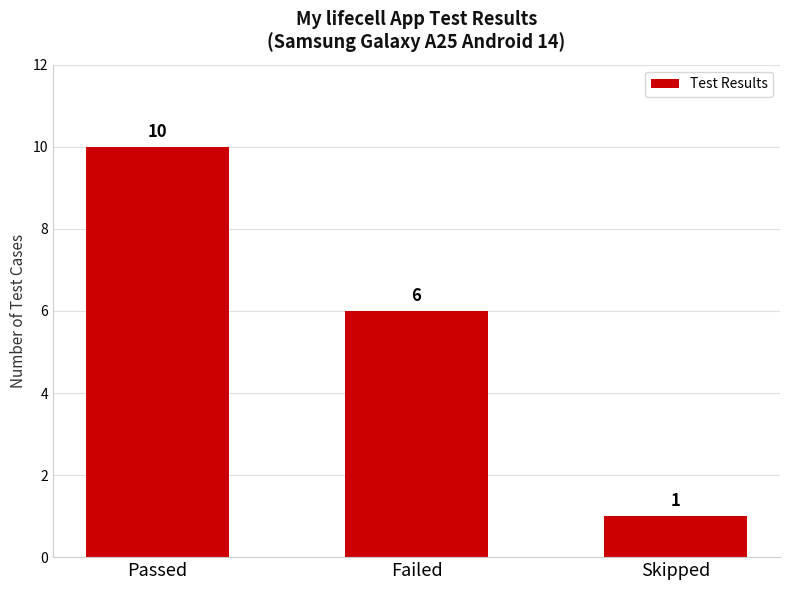

Reading left to right, transcribe all the data shown in this chart.

10	6	1